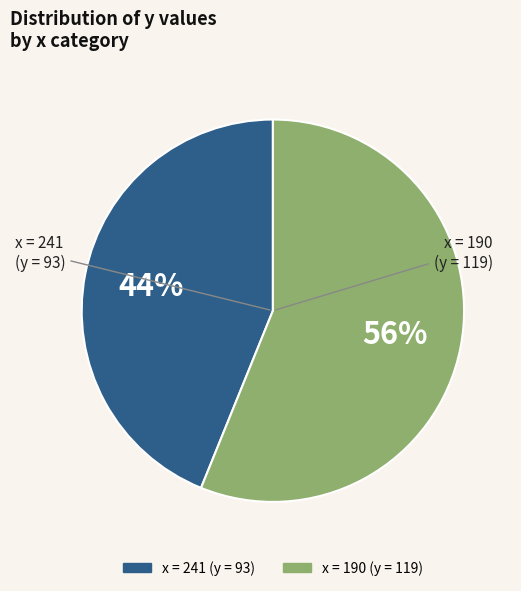

Is there a majority slice in this chart?

Yes